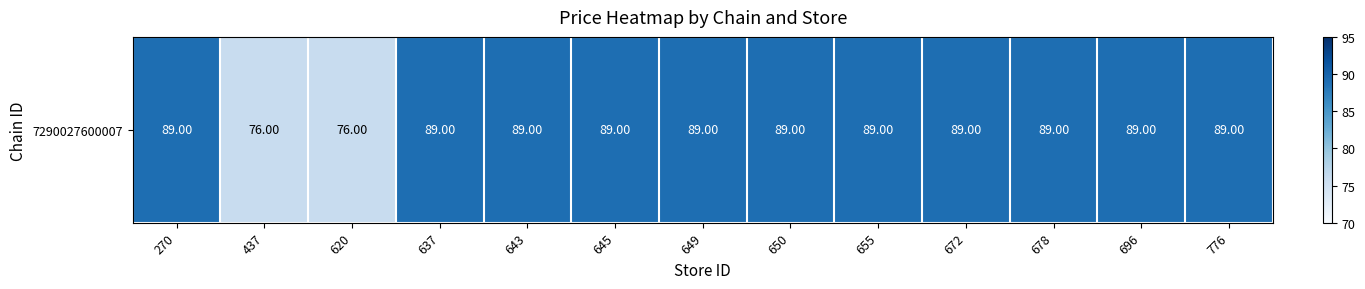

What is the greatest value displayed?

89